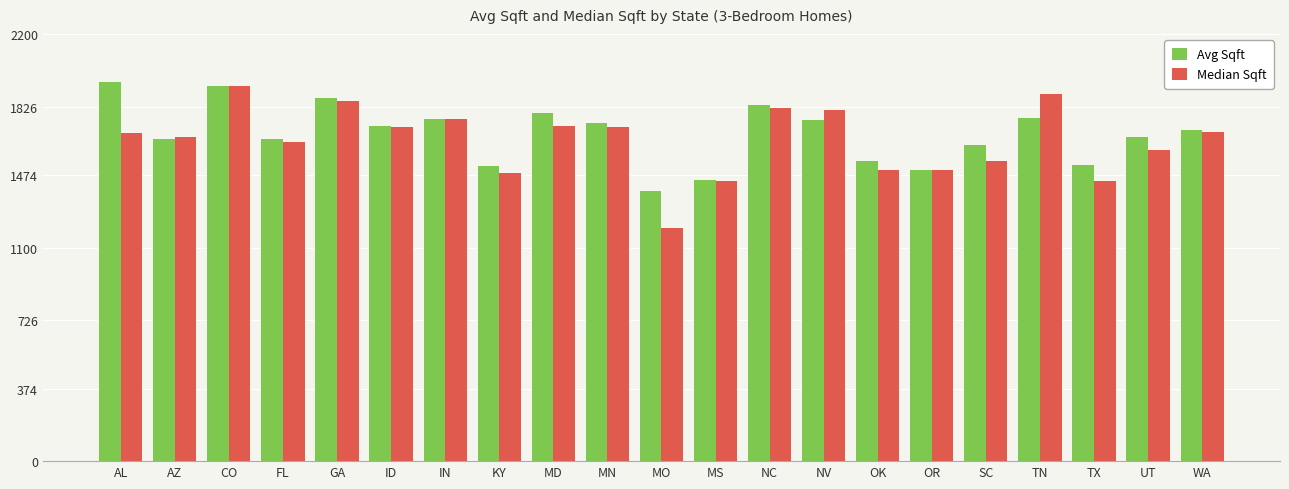

Is the value of Avg Sqft at IN greater than the value of Median Sqft at CO?

No